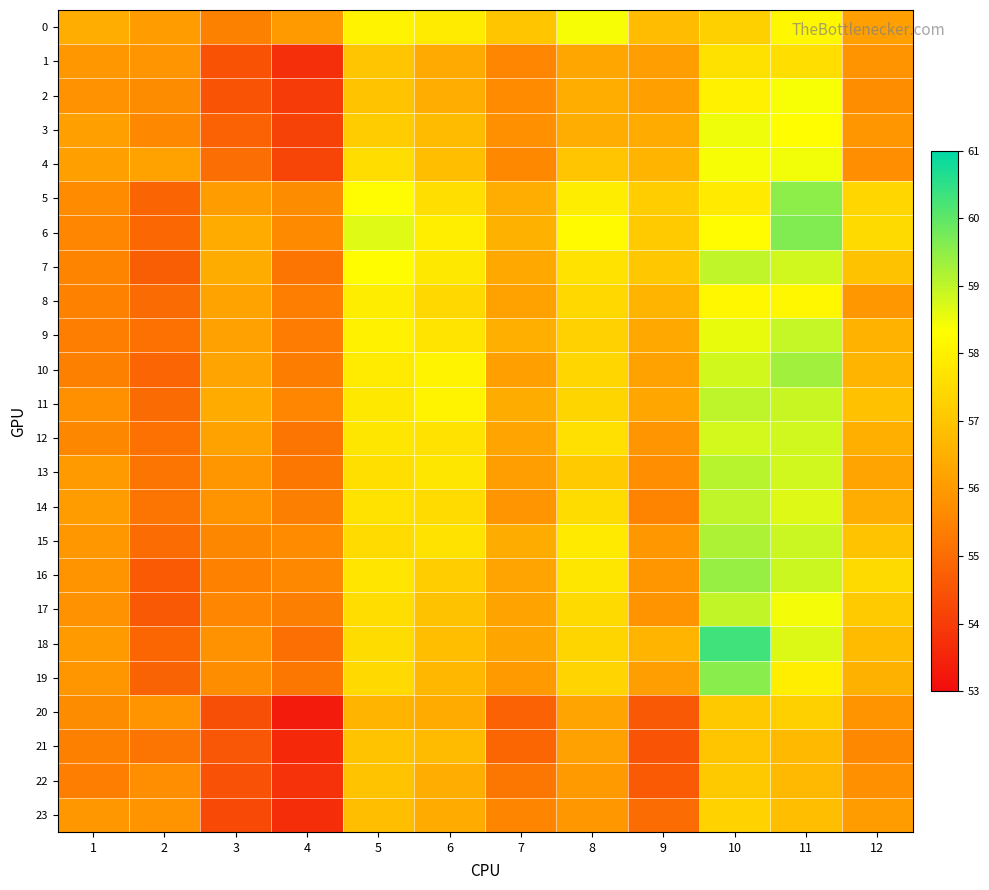

What is the total value across all series at 7?

1343.9